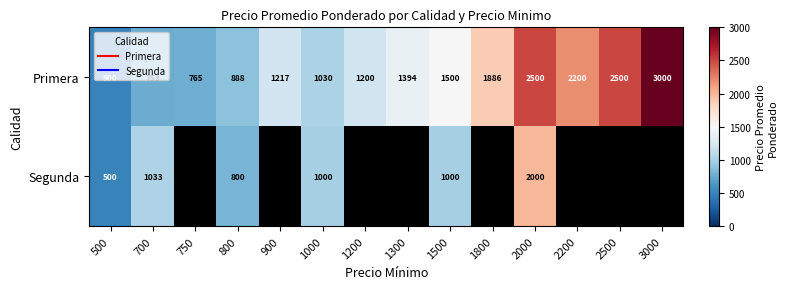

The value of Segunda at 1000 is 208.4. True or false?

False